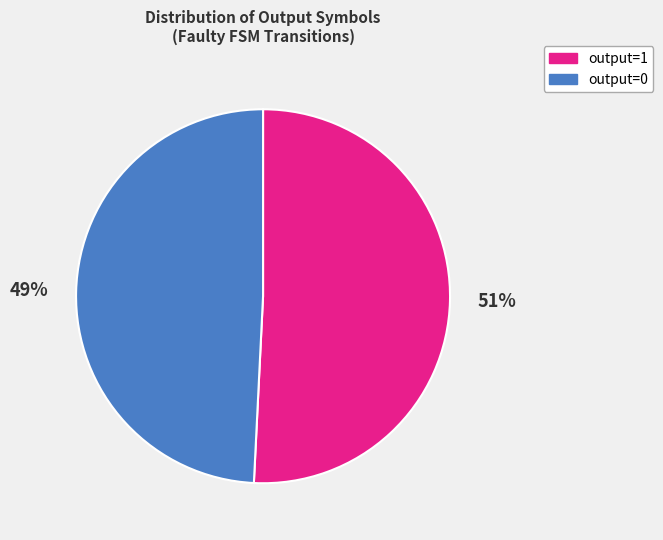

Which slice is the smallest?

output=0